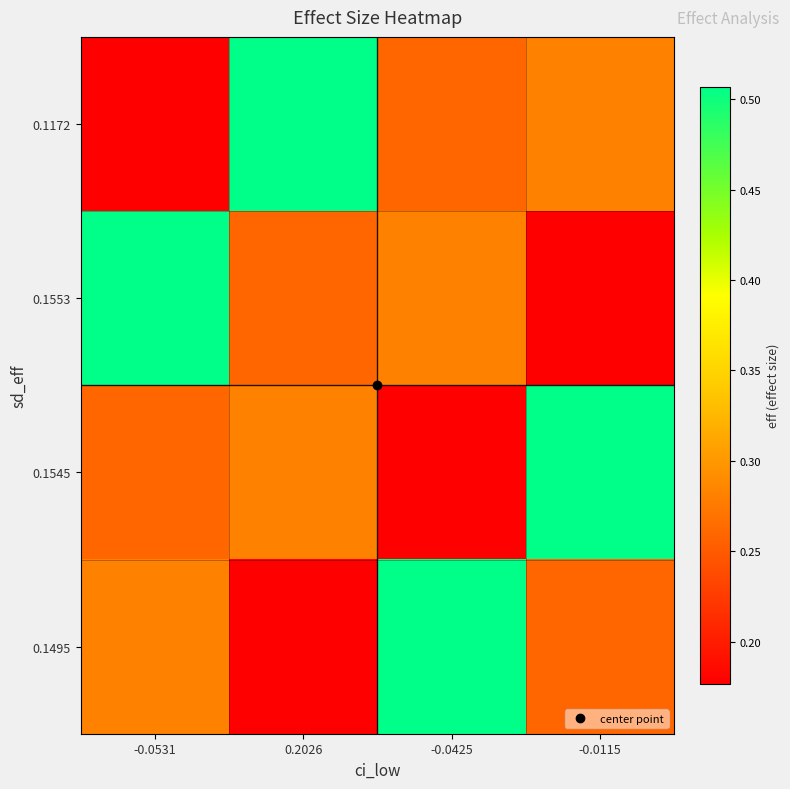

At which category does the chart reach its peak across all series?

0.2026